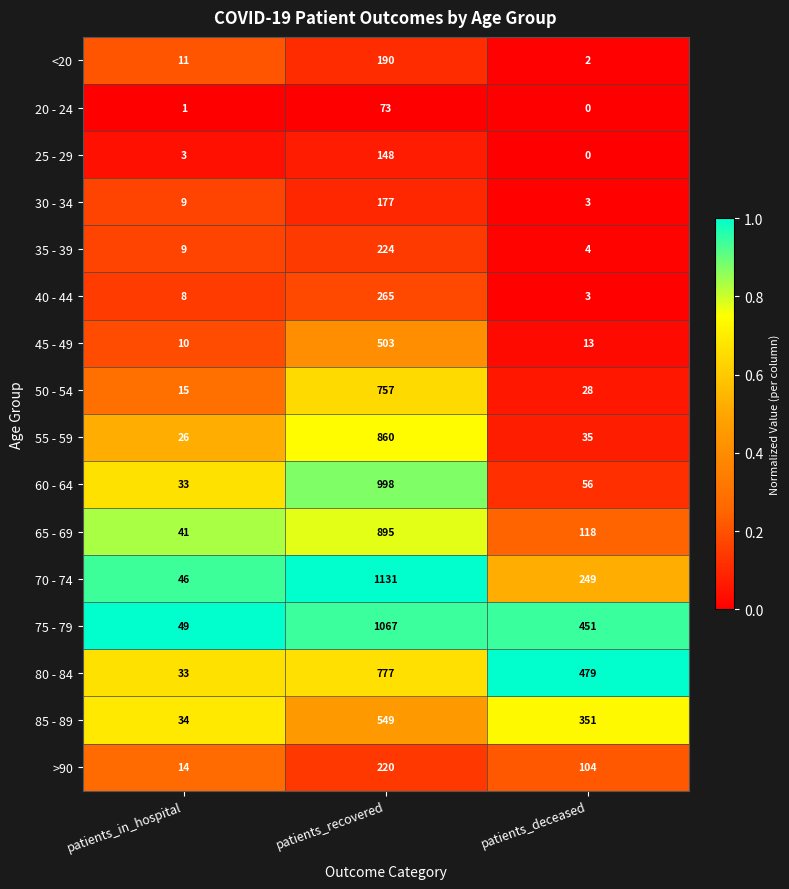

The <20 series shows 1 at patients_deceased. True or false?

False